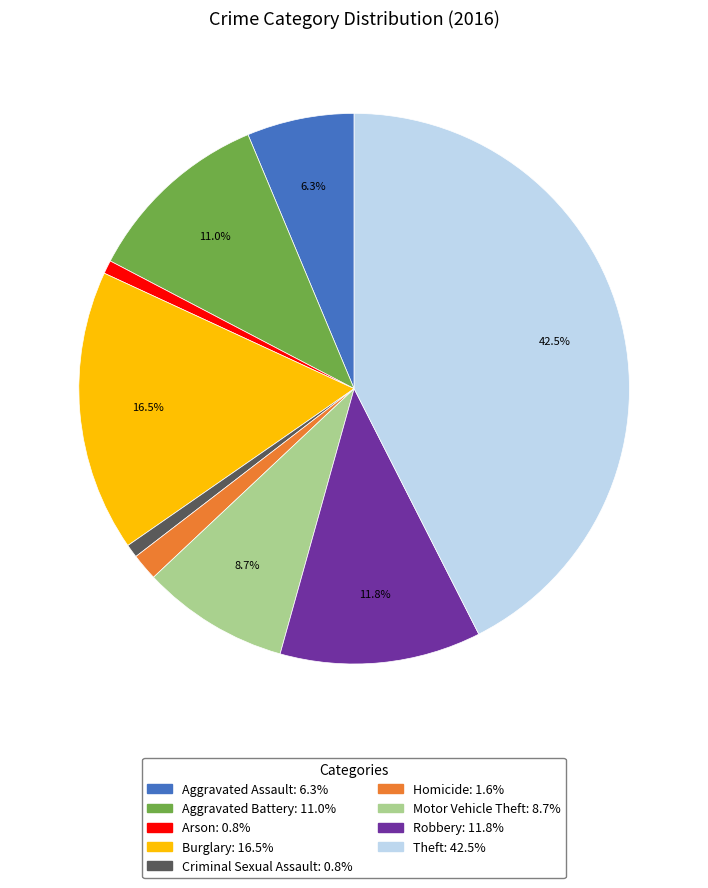

How much of the chart is everything except Motor Vehicle Theft?

91.3%